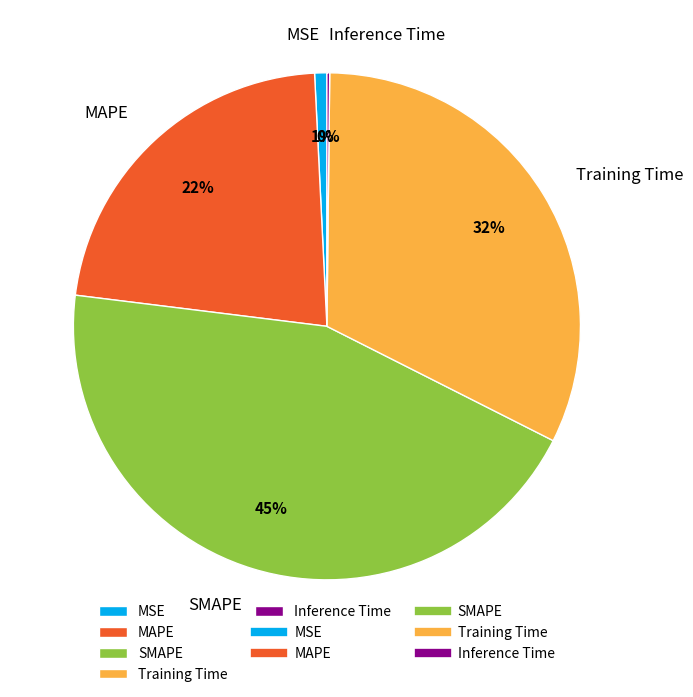

Is it true that Training Time is 37% of the pie?

False